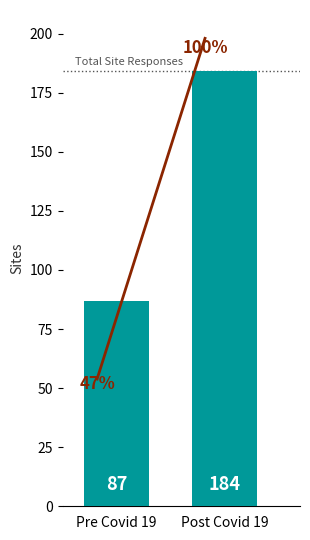

What is the difference between the values at Post Covid 19 and Pre Covid 19?

97